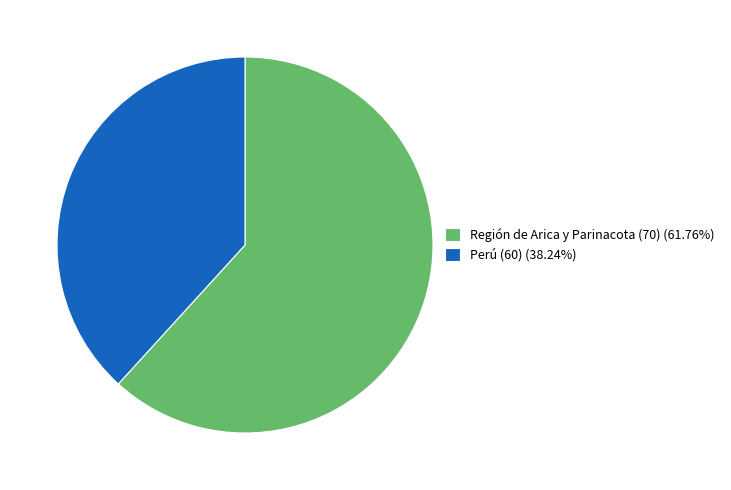

Which has a higher value, Región de Arica y Parinacota (70) or Perú (60)?

Región de Arica y Parinacota (70)